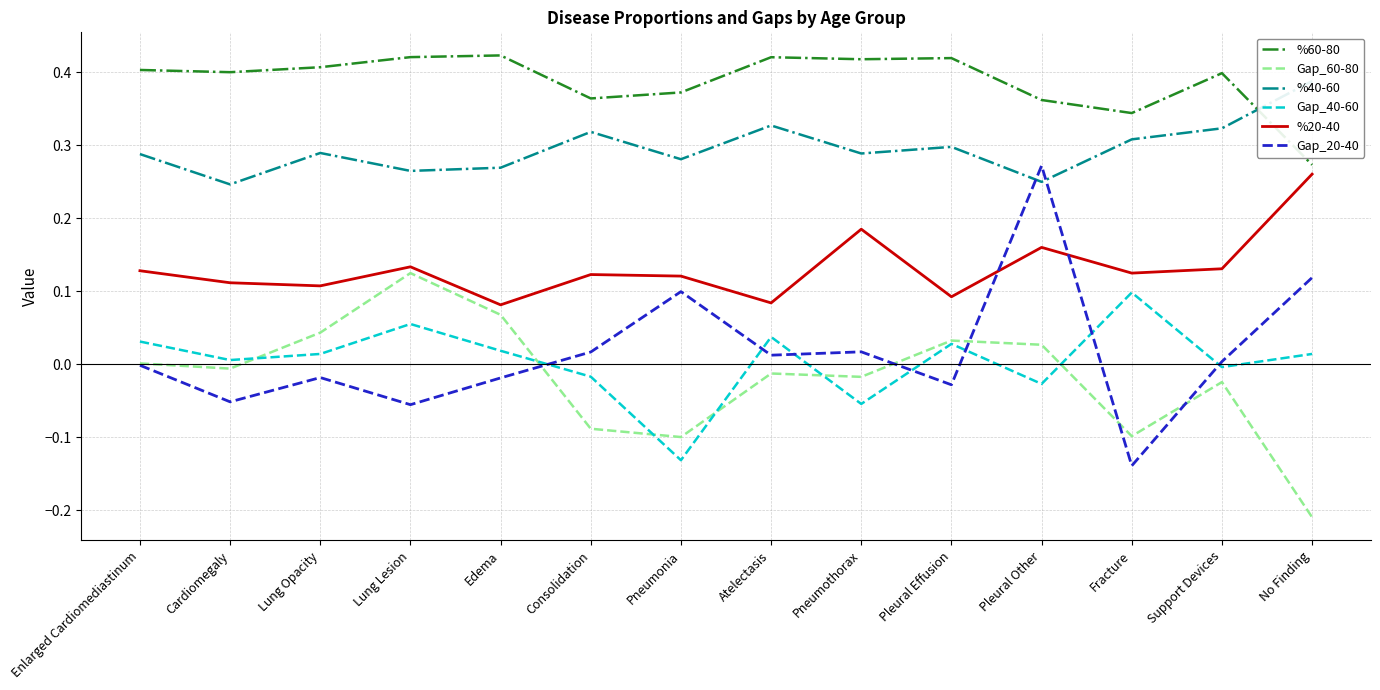

Which series has the largest total across all categories?

%60-80